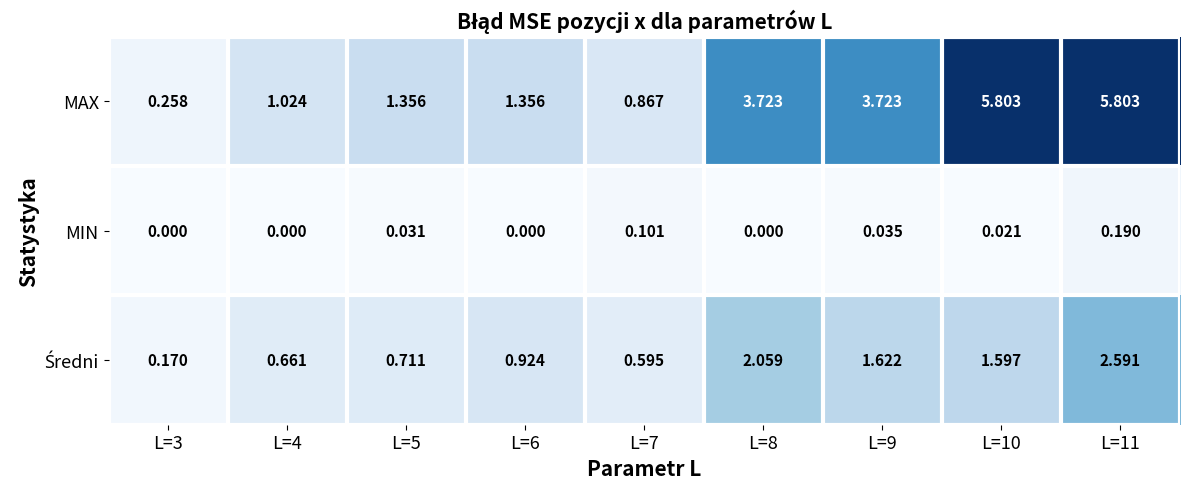

At how many categories does at least one series exceed 2?

4